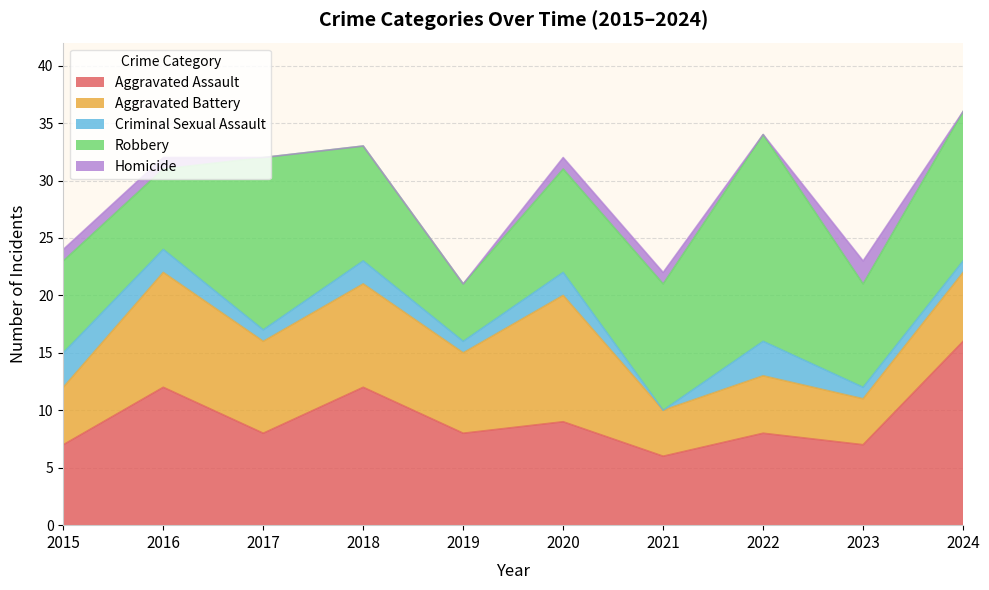

In Aggravated Assault, how many points are lower than both neighbors (excluding endpoints)?

4